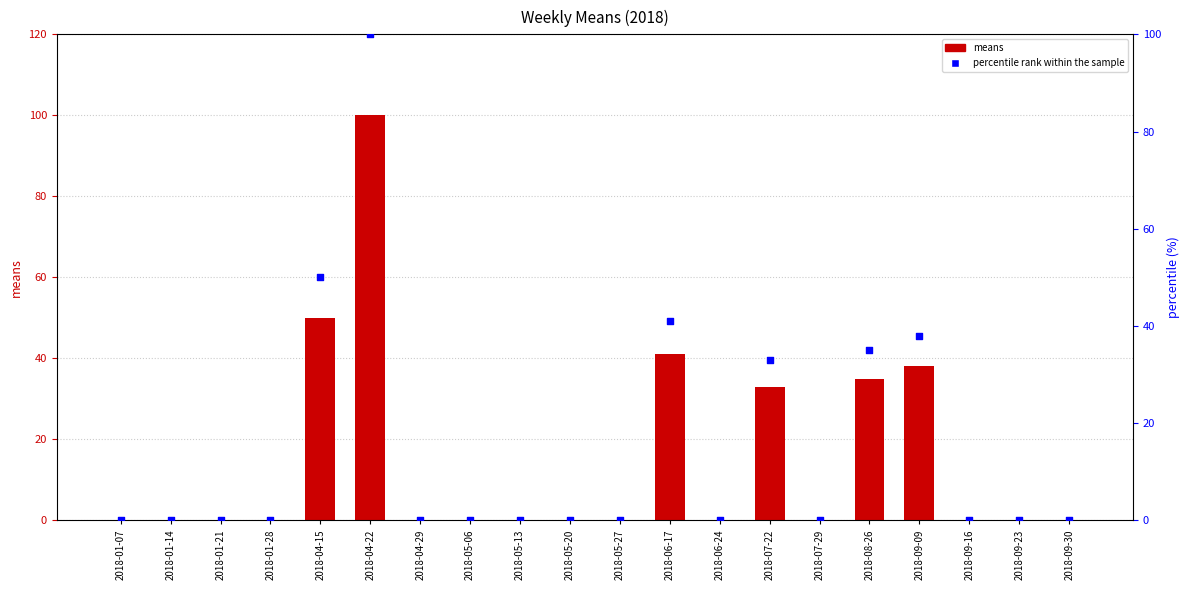

Which series reaches the minimum Y coordinate?

means